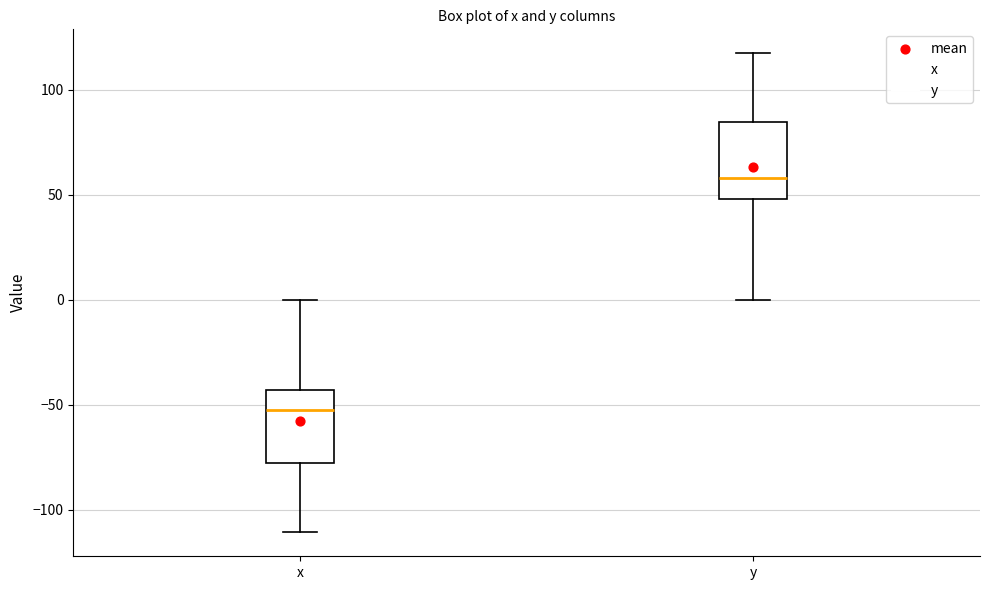

Reading left to right, transcribe this box plot: for each box, give where its median line is, the range the box spans, and where its two whiskers end, as read against the y-axis. The values are not printed on the chart, so give them approximately, as read against the axis.

x: median -55, box -80 to -45, whiskers -110 to 0
y: median 60, box 50 to 85, whiskers 0 to 115